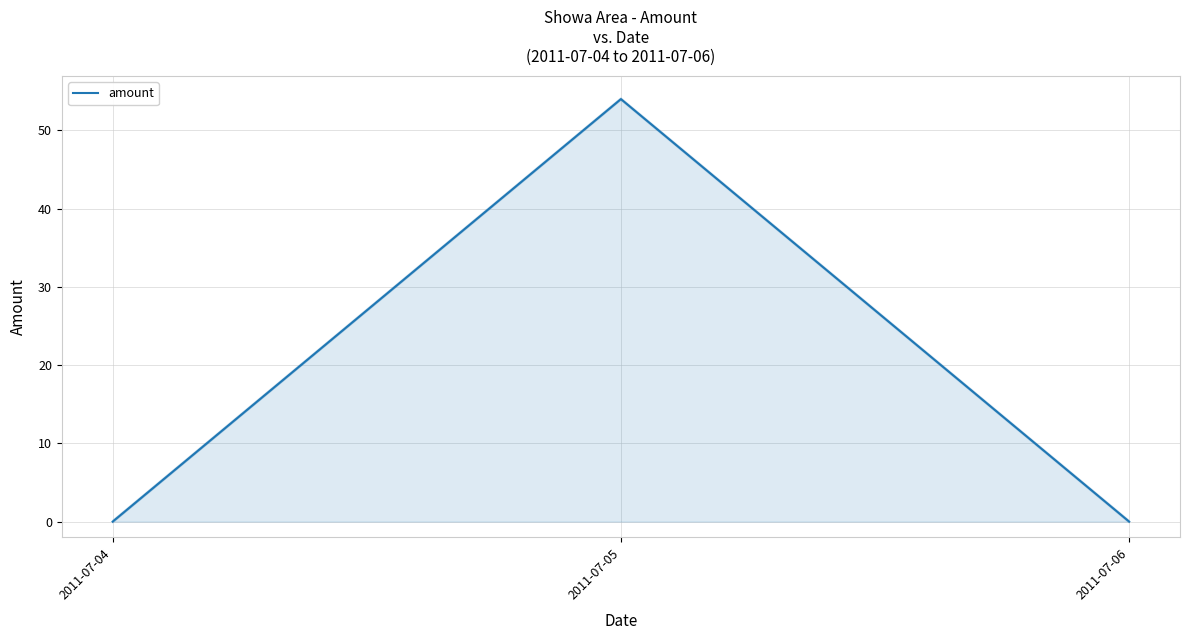

How many lines are shown in the chart?

1